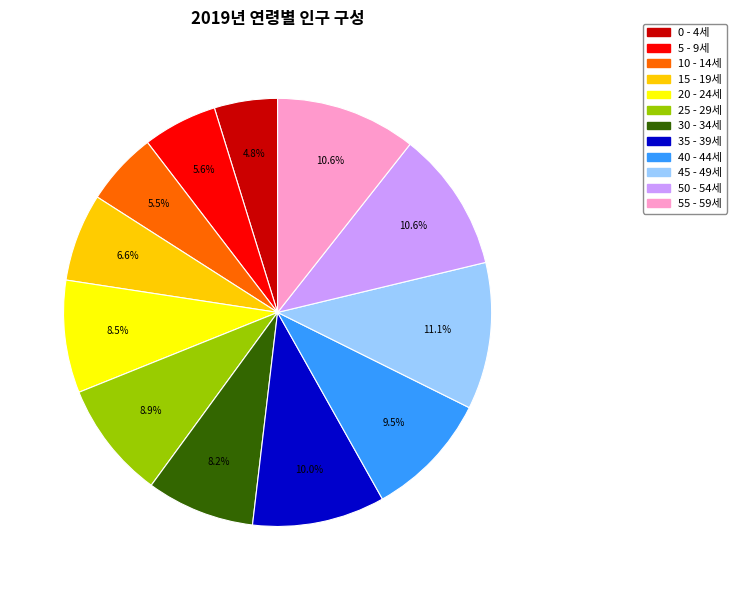

True or false: 5 - 9세 accounts for 6% of the total.

True